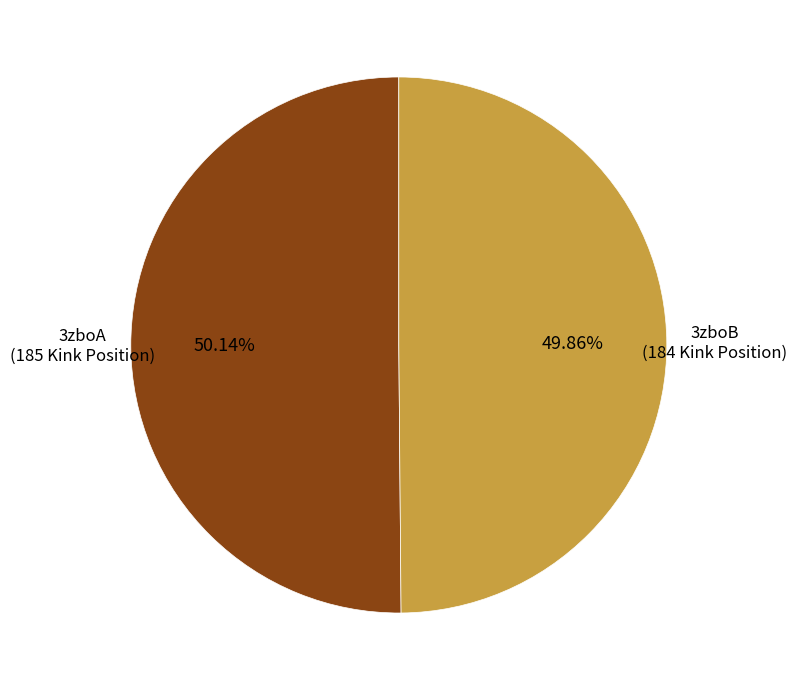

What is the ratio of the value at 3zboB to the value at 3zboA?

1.0